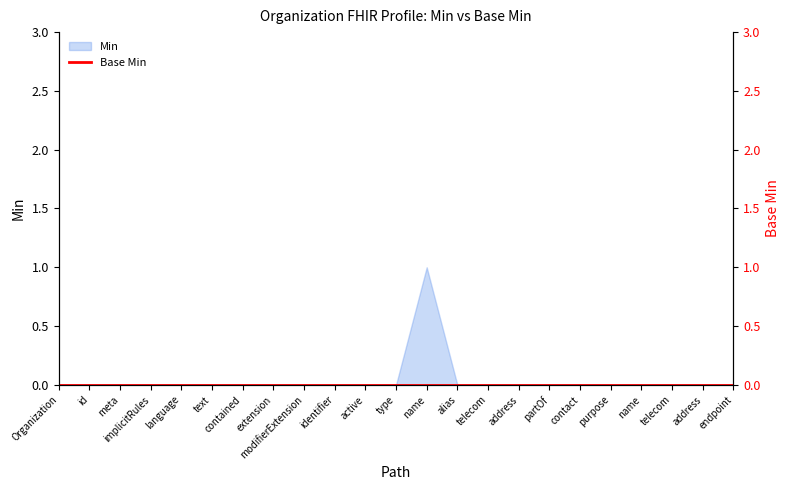

Which label corresponds to the smallest value in the chart?

Organization